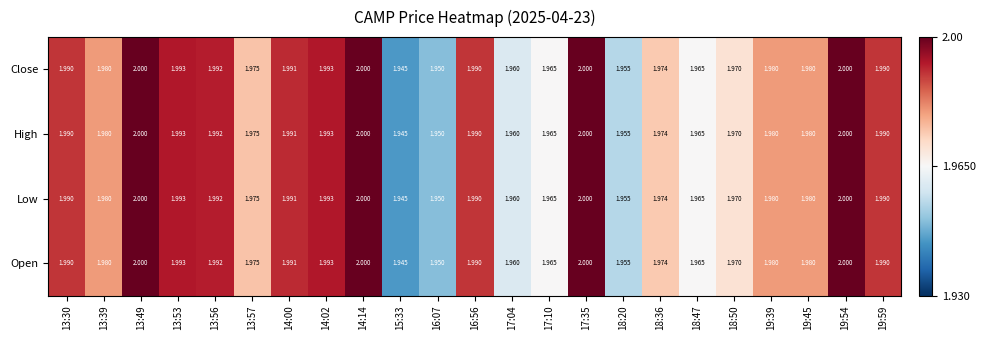

Is the value of Low at 13:57 greater than the value of Close at 13:53?

No